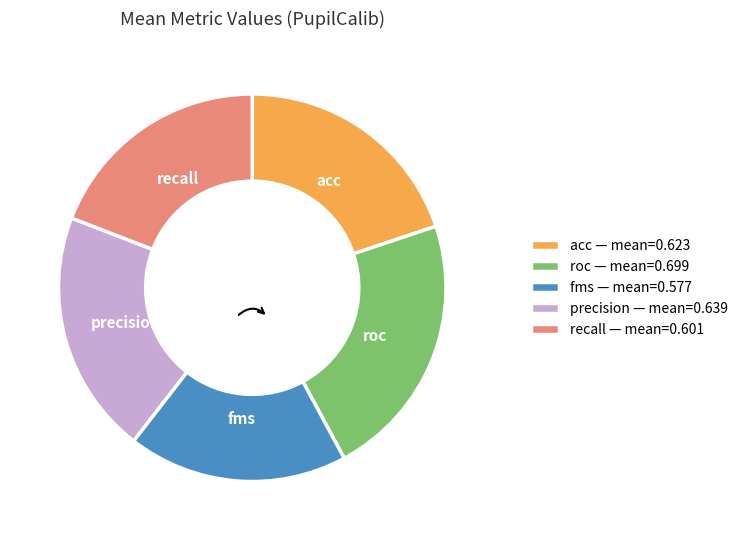

Which category has the smallest portion of the pie?

fms